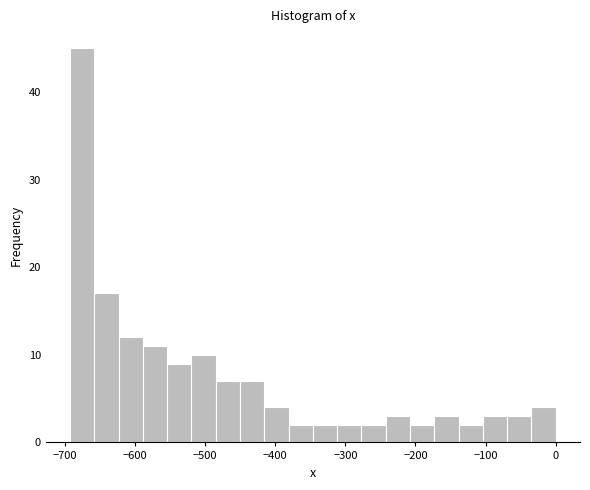

Read against the x-axis, roughly where is the centre of the tallest bar?

-680